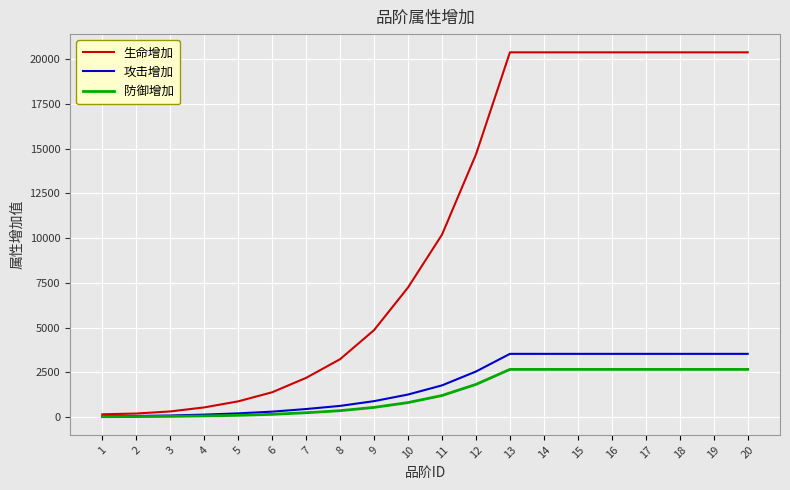

Which series has the widest spread of values?

生命增加